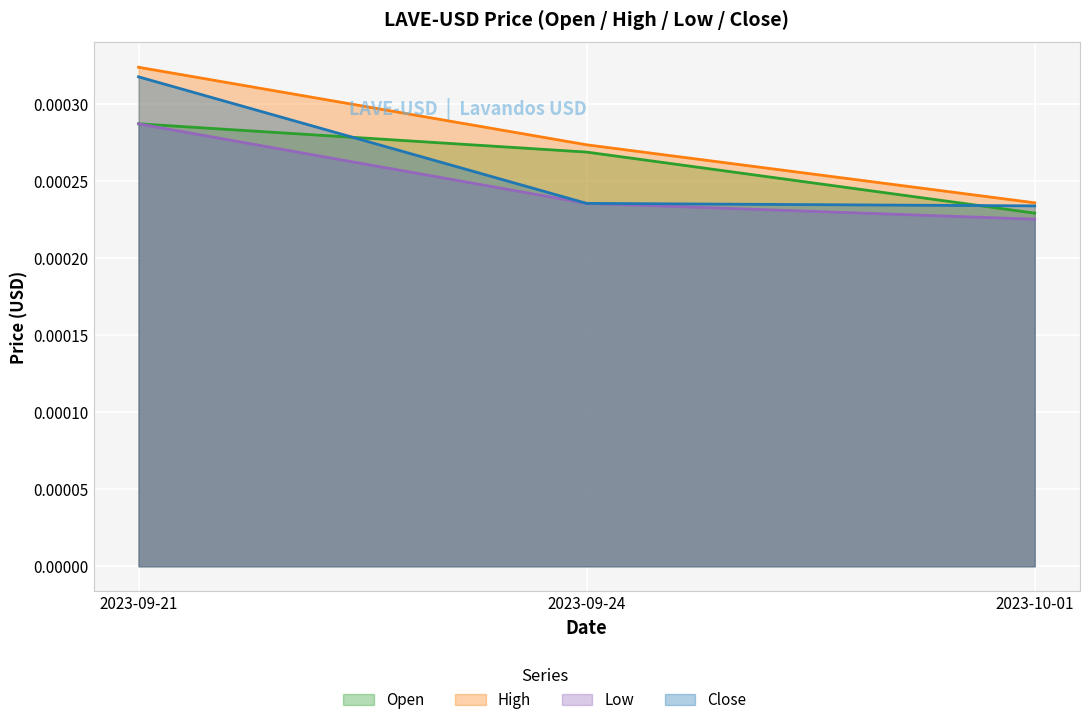

Does the chart display data point markers on the line(s)?

No